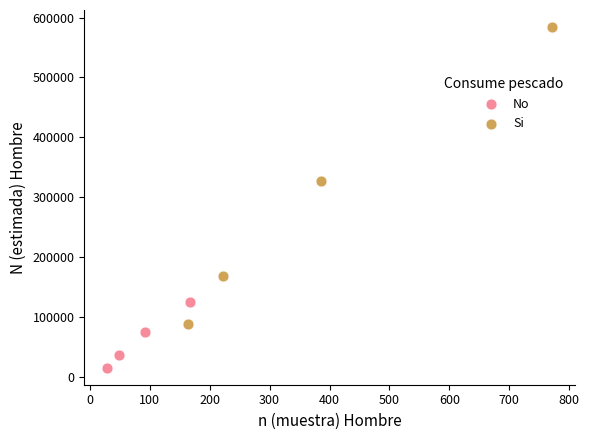

What are all the series names shown in the legend?

No, Si